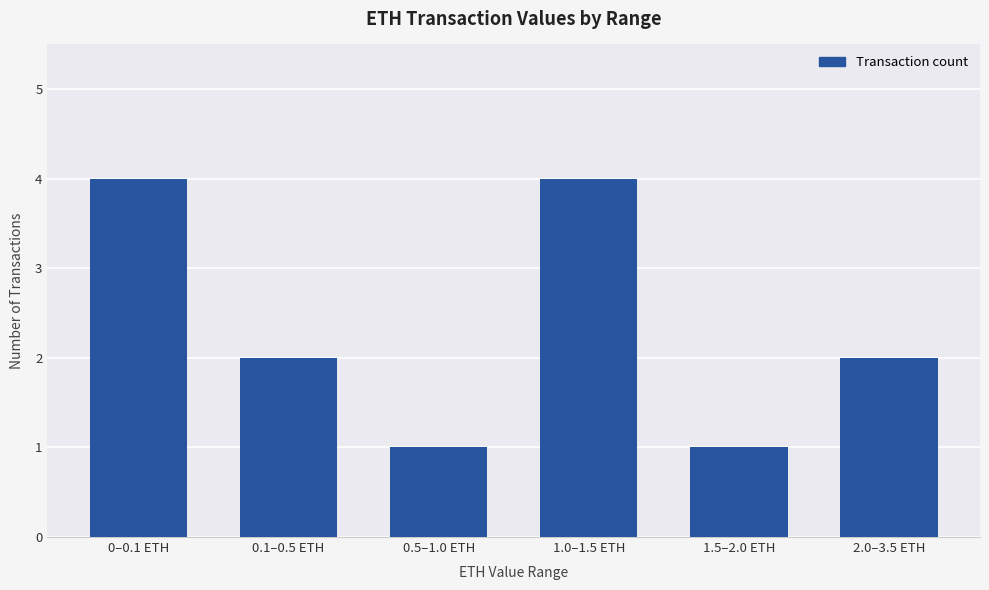

What is the difference between the values at 2.0–3.5 ETH and 0.5–1.0 ETH?

1